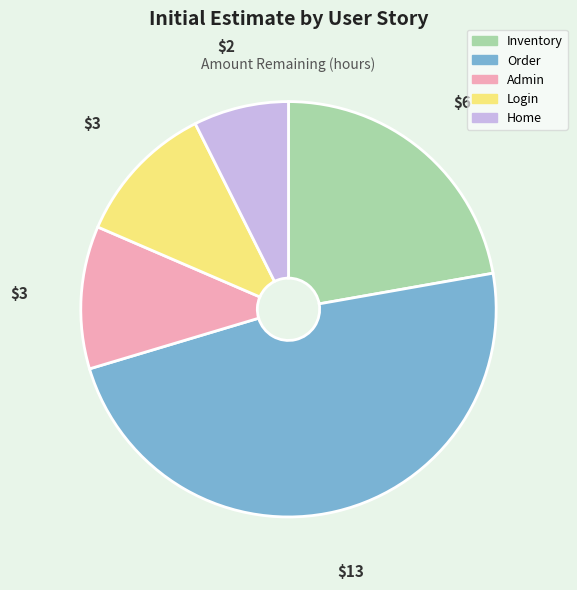

Which has a higher value, Home or Inventory?

Inventory